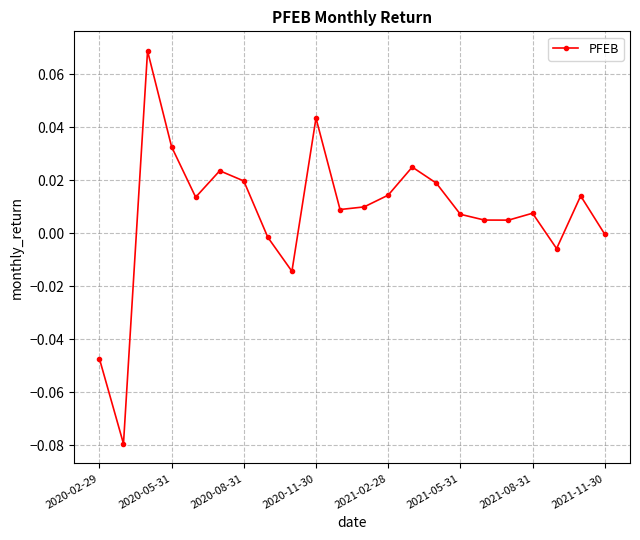

True or false: there are more than 2 points higher than both neighbors.

True